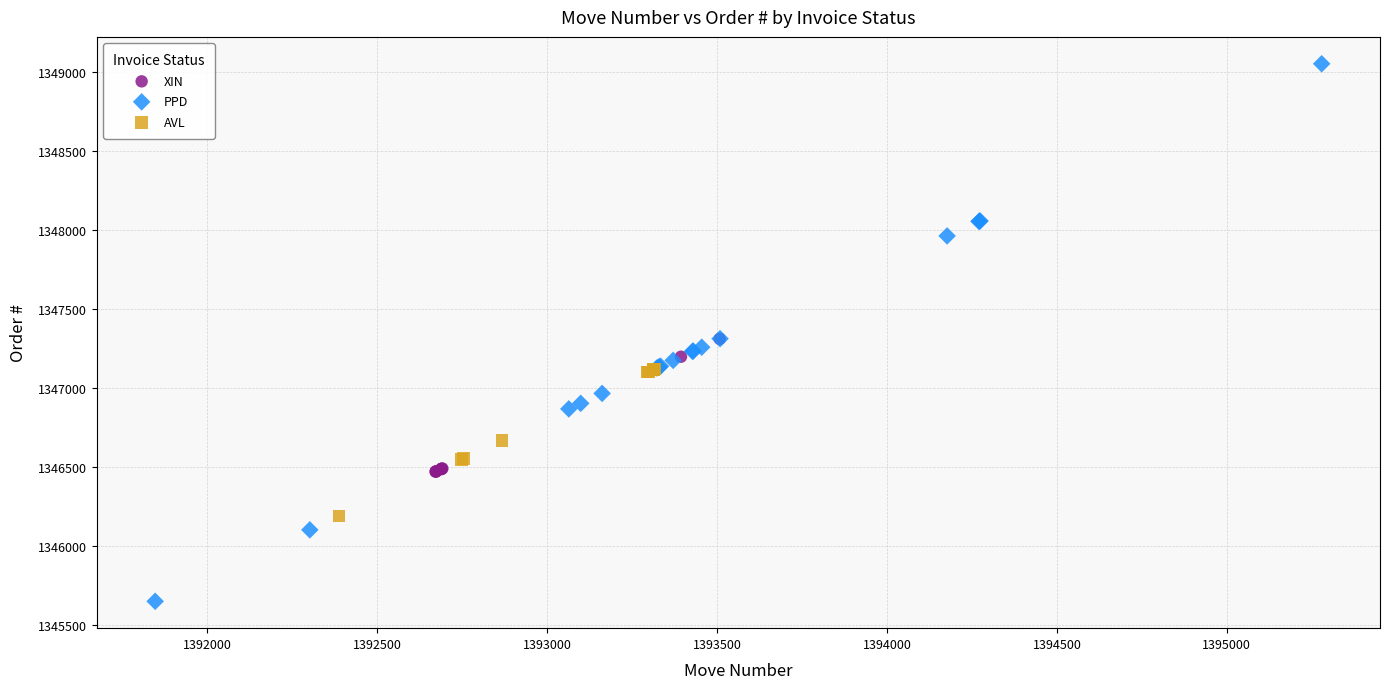

Which series contains the highest Y value?

PPD